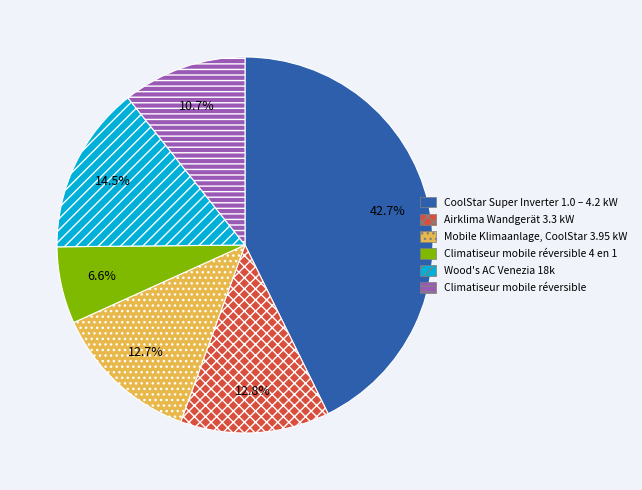

What is the smallest slice in the pie chart?

Climatiseur mobile réversible 4 en 1